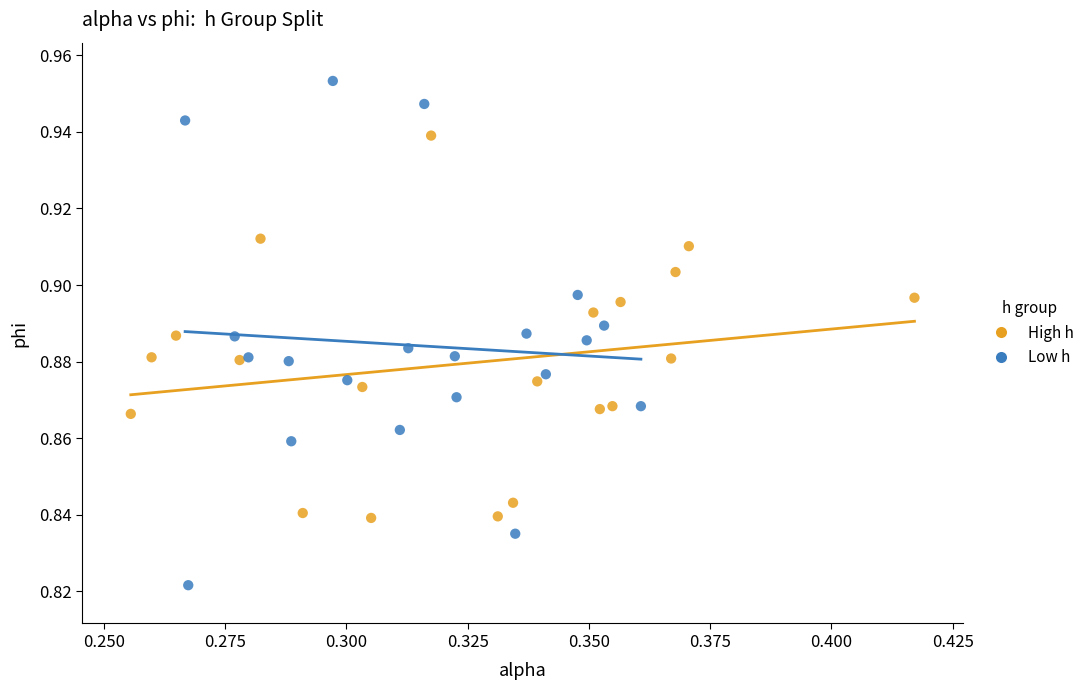

Which series contains the highest Y value?

Low h